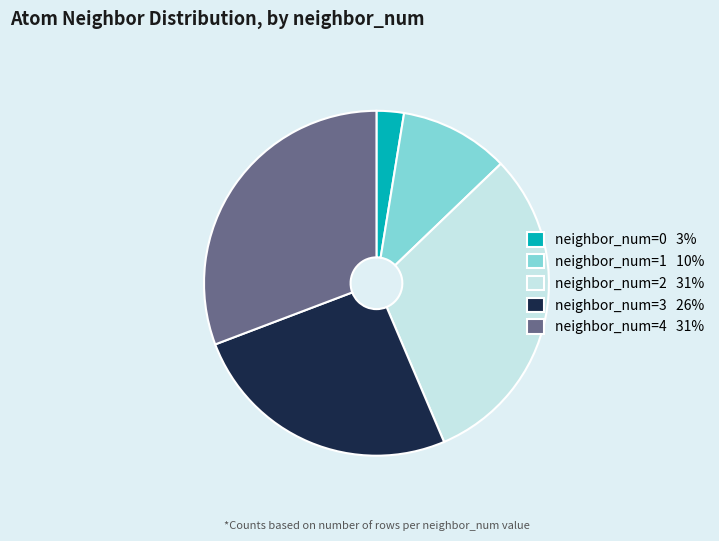

Approximately how many times larger is the value at neighbor_num=2 31% compared to neighbor_num=0 3%?

12.0